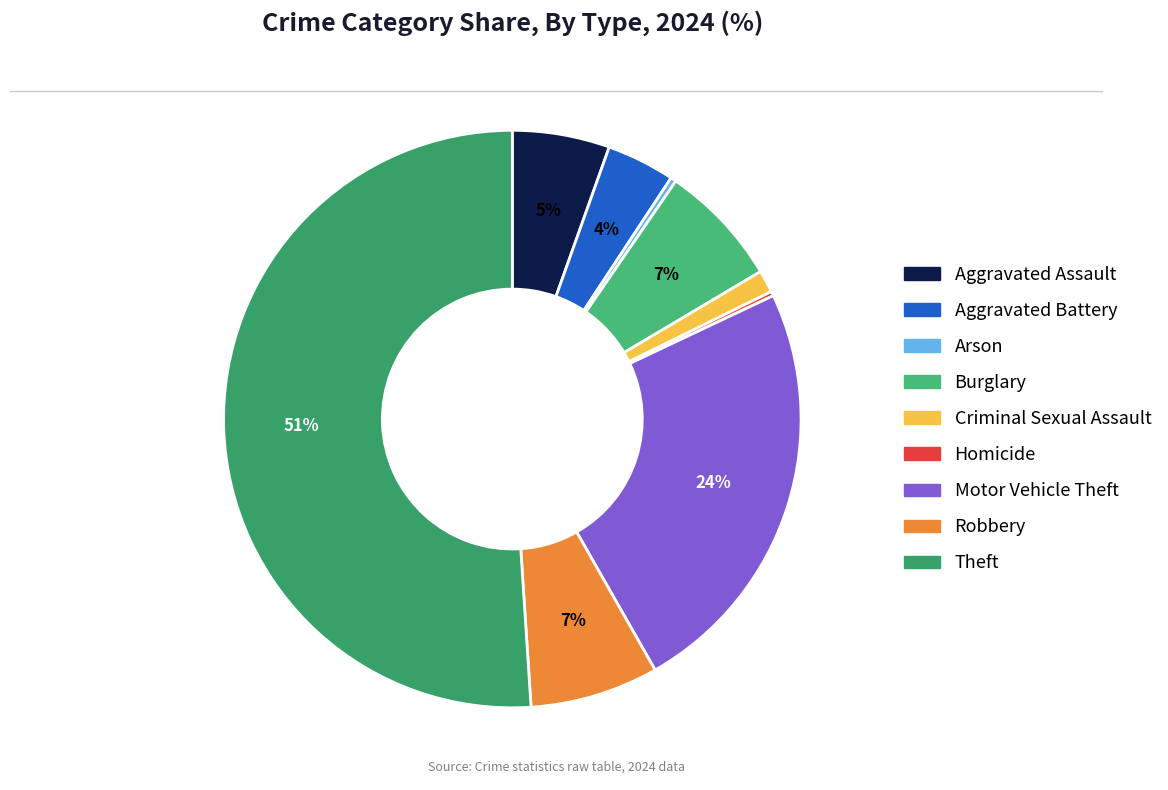

Which slice is the largest?

Theft